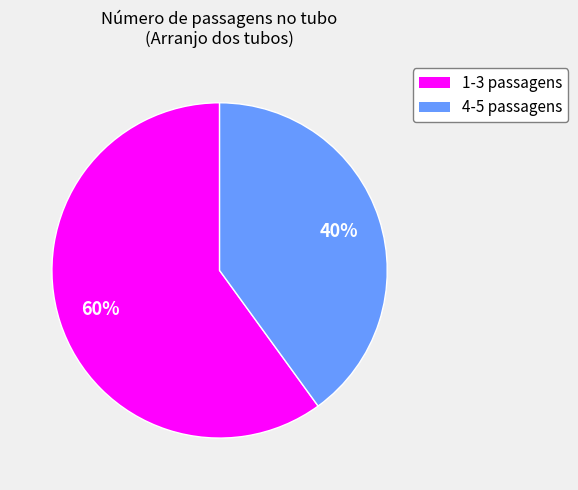

Does any single category account for the majority?

Yes